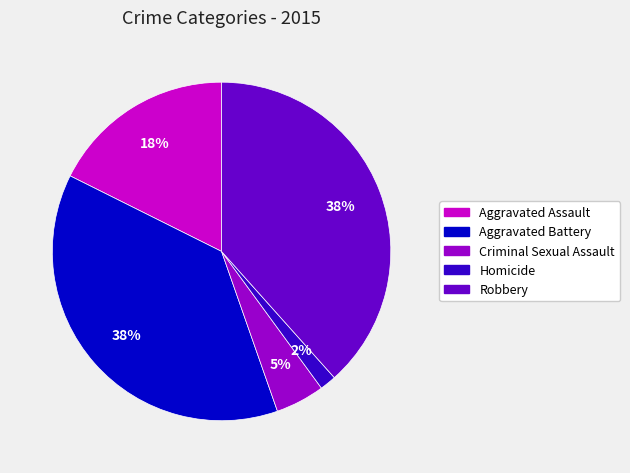

The Robbery slice represents 38% of the pie. True or false?

True